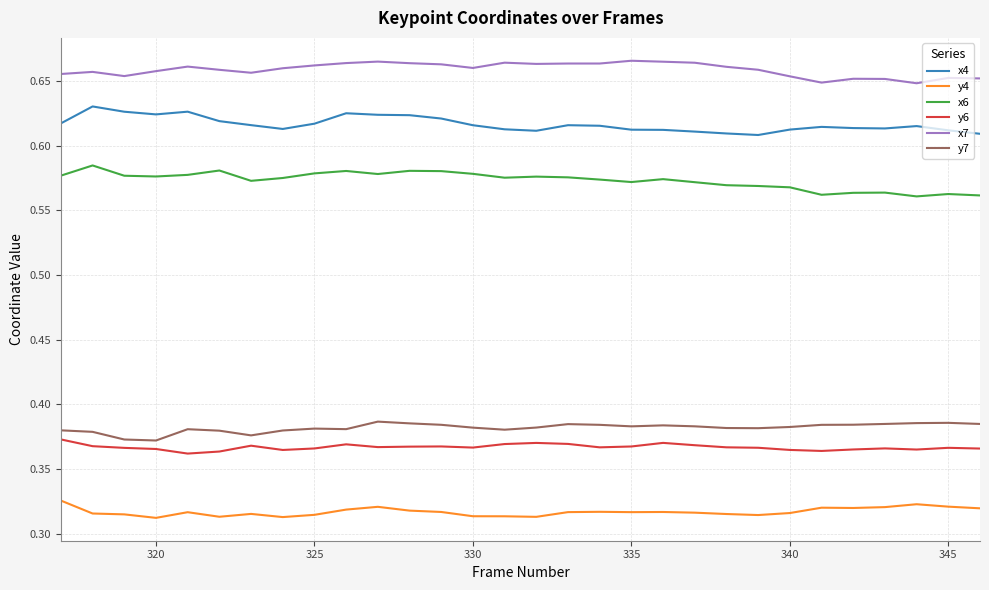

True or false: x7 has more than 1 interior local peaks.

True